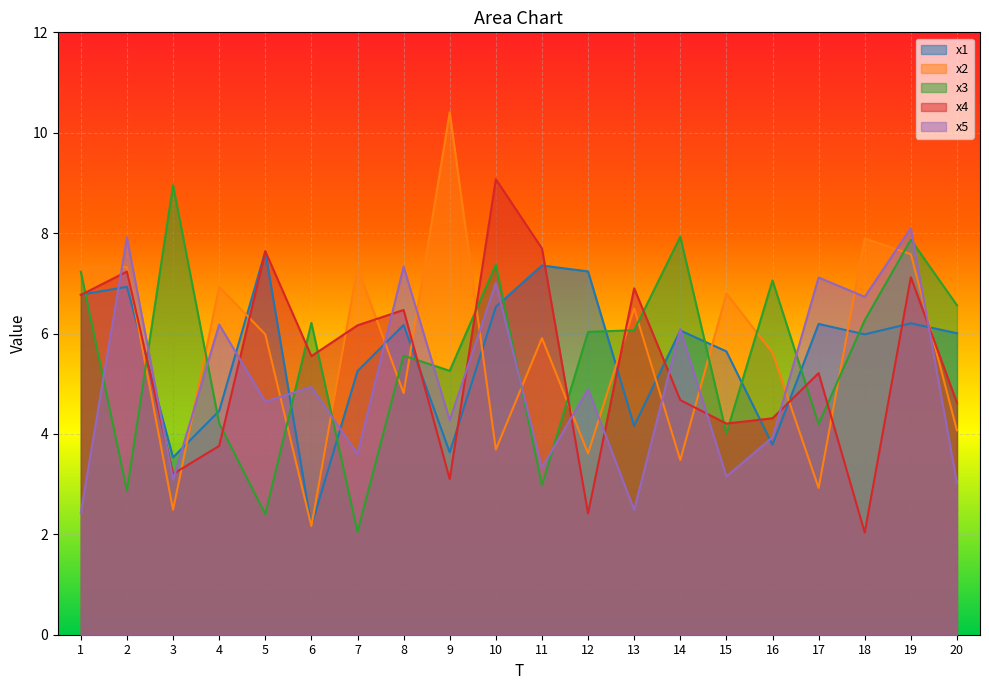

At which category does x1 reach its first local peak?

2